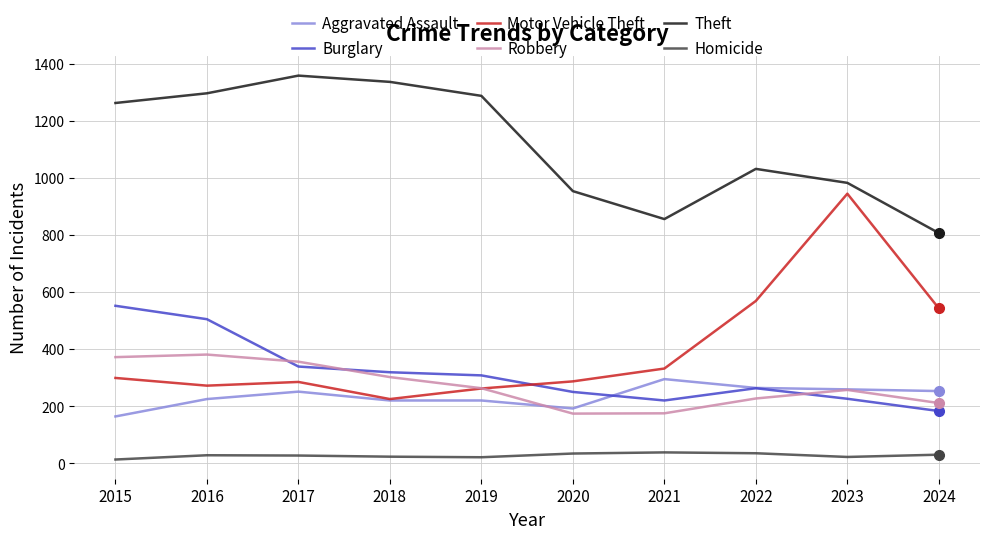

The Burglary series shows 389 at 2020. True or false?

False